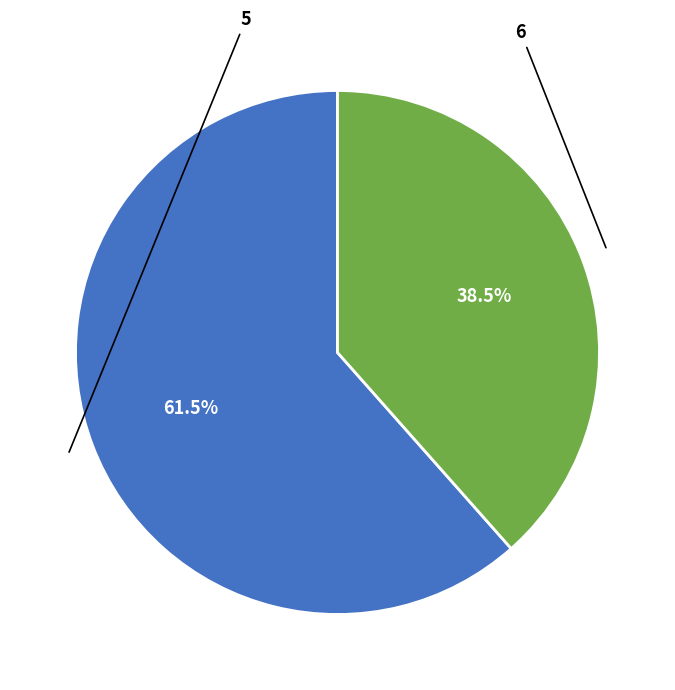

Is there a majority slice in this chart?

Yes